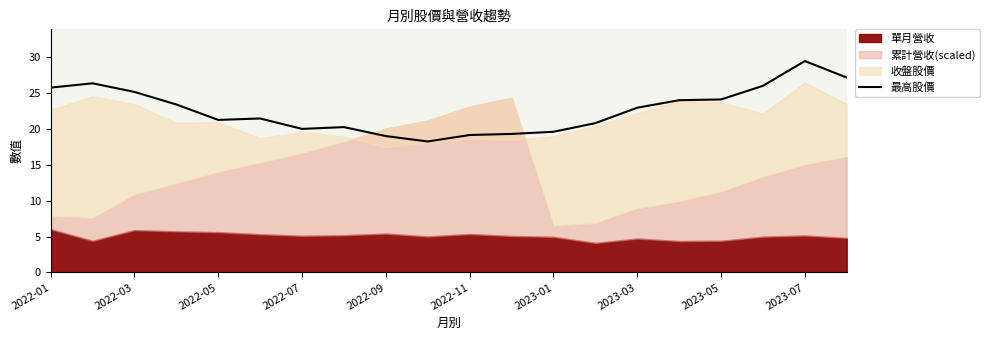

Reading right to left, what are all the values shown in this chart?

27.1	29.4	26.0	24.1	24.0	22.9	20.8	19.6	19.3	19.1	18.2	19.0	20.2	20.0	21.4	21.2	23.4	25.1	26.4	25.8